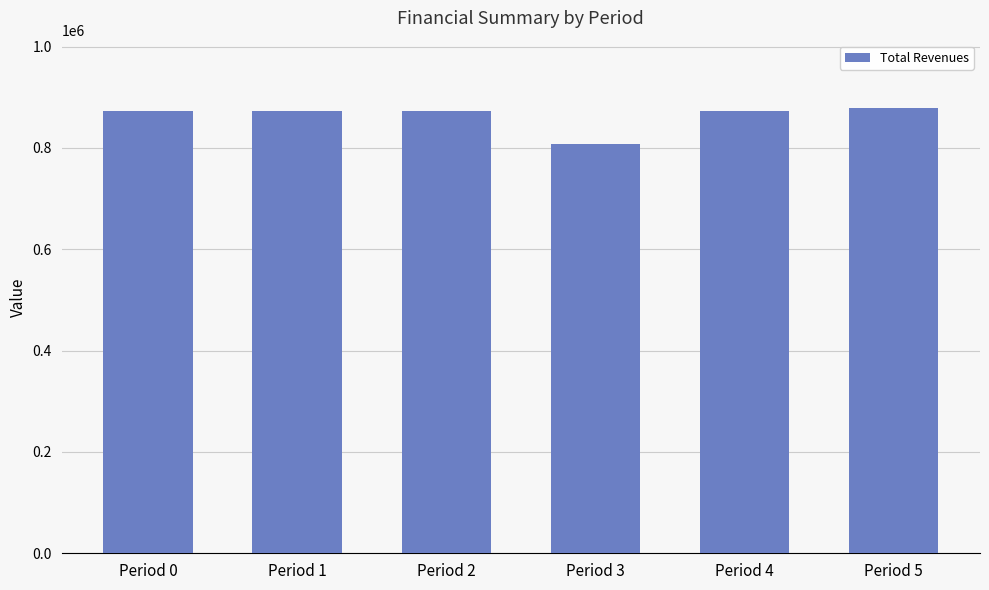

Reading right to left, extract all data points from this chart.

879788.6	873031.1	807071.7	873031.1	873031.1	873031.1